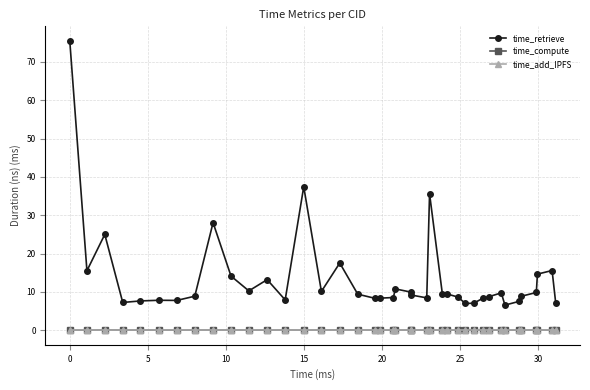

True or false: time_compute and time_retrieve intersect in this chart.

False